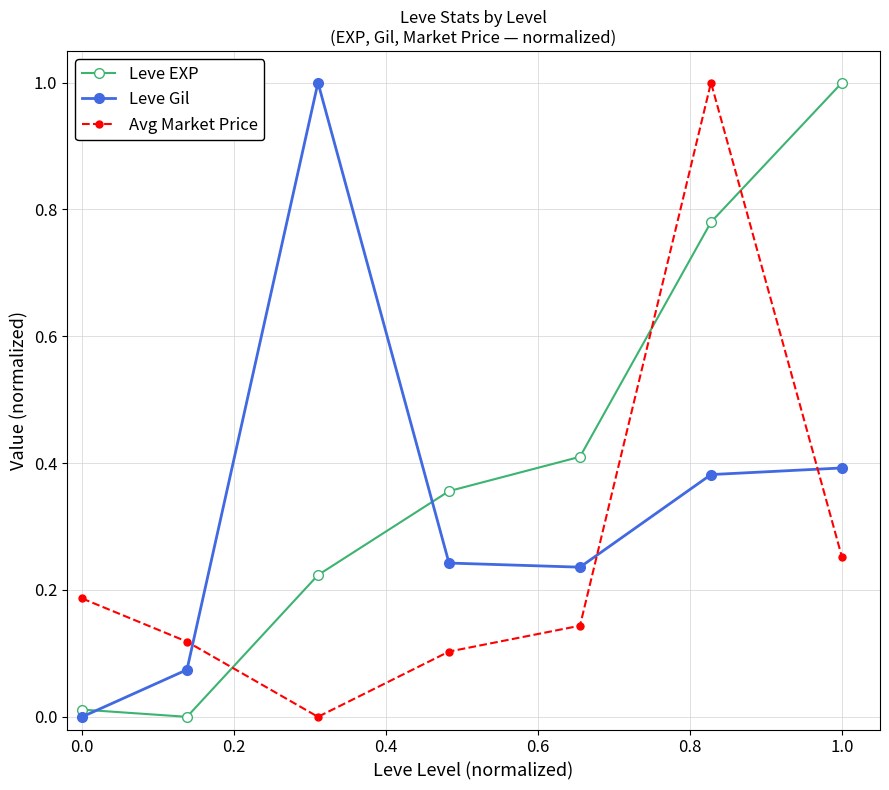

True or false: Leve EXP and Leve Gil intersect in this chart.

True